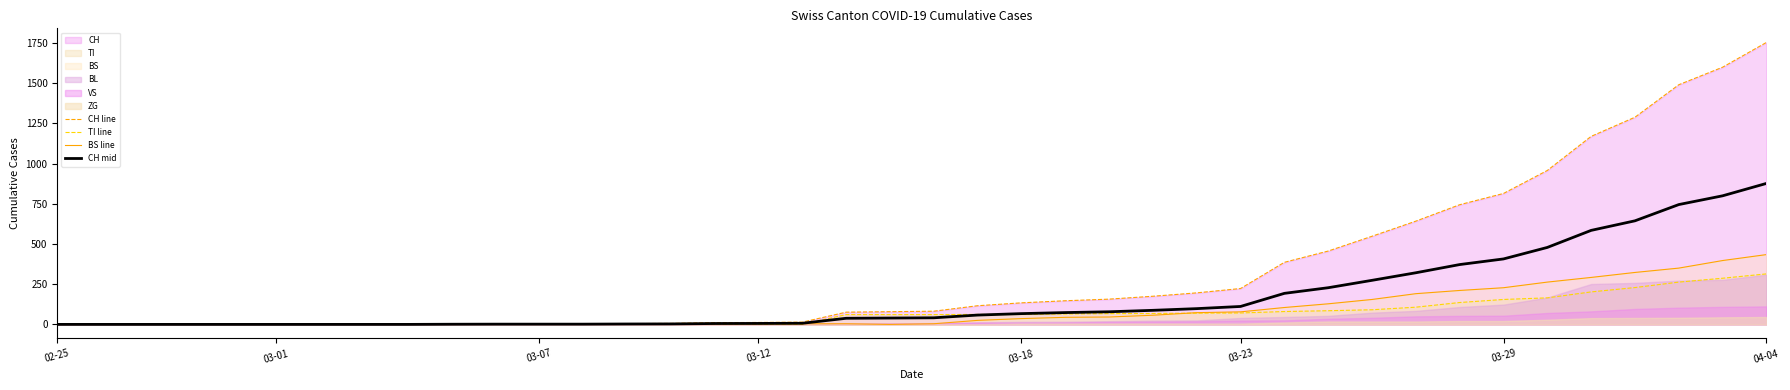

At which label does CH line reach its peak?

04-04